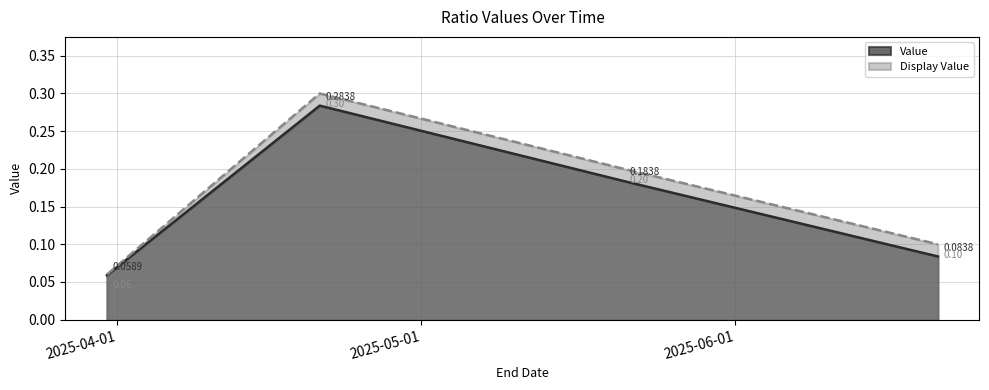

Rank the series by their average value, from highest to lowest.

Display Value, Value